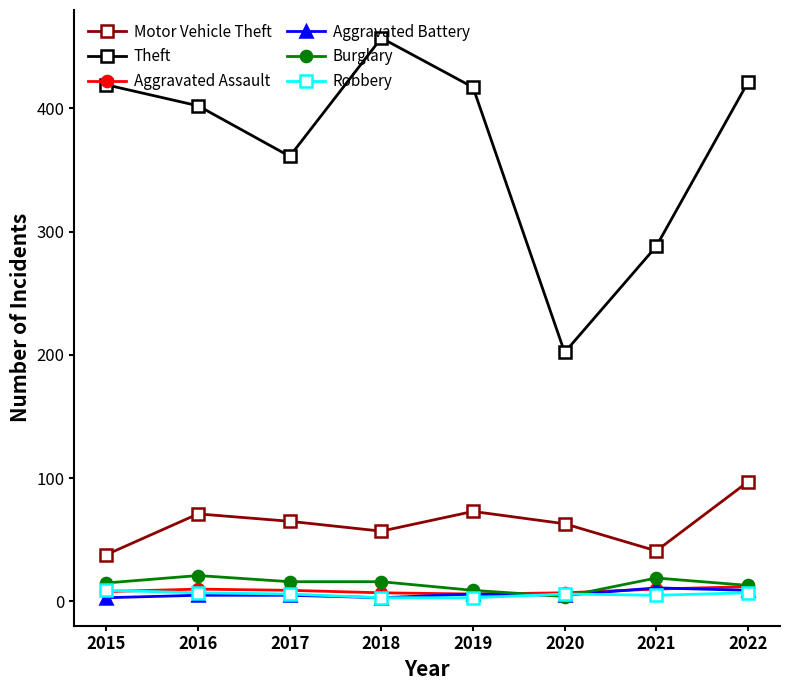

Which series has the largest range (max minus min)?

Theft